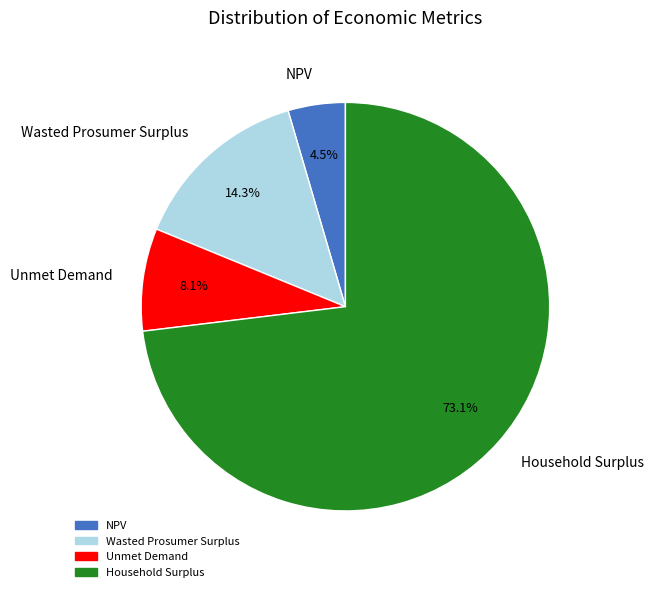

What portion of the pie excludes Unmet Demand?

91.9%